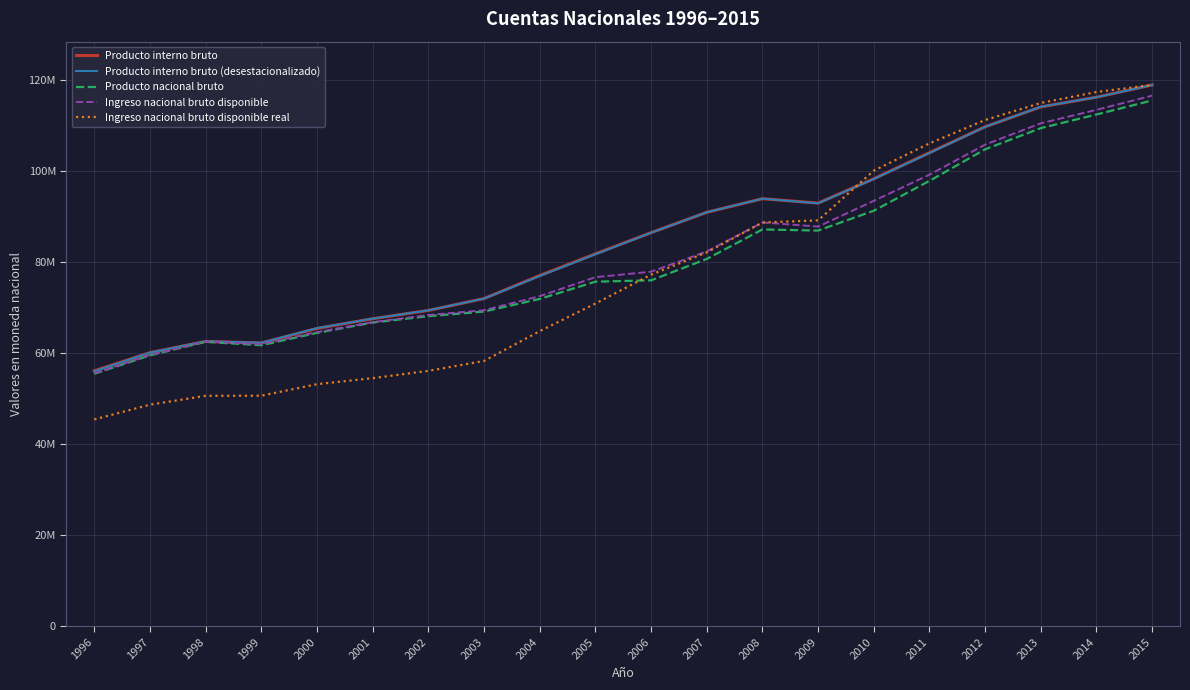

What are all the series names shown in the legend?

Producto interno bruto, Producto interno bruto (desestacionalizado), Producto nacional bruto, Ingreso nacional bruto disponible, Ingreso nacional bruto disponible real